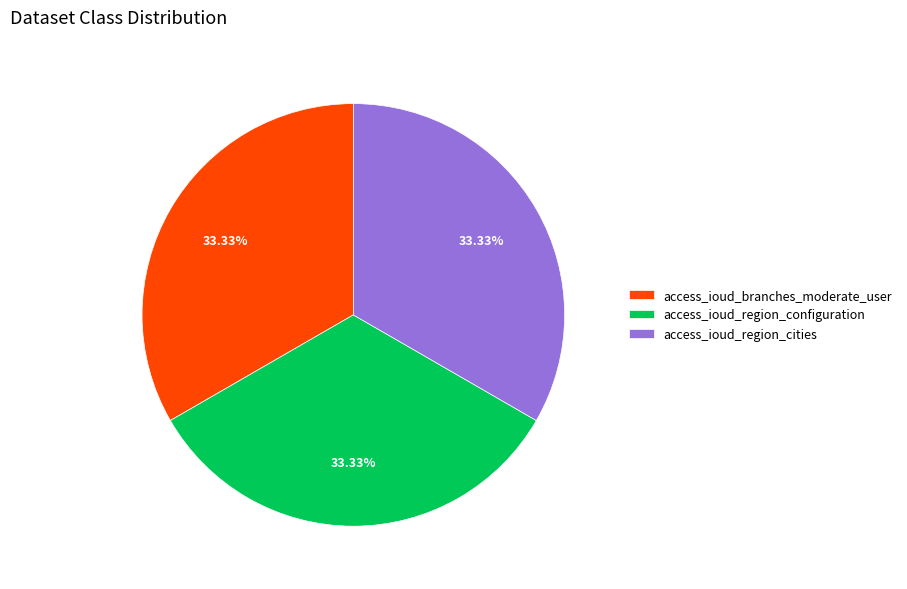

True or false: access_ioud_region_configuration accounts for 41% of the total.

False